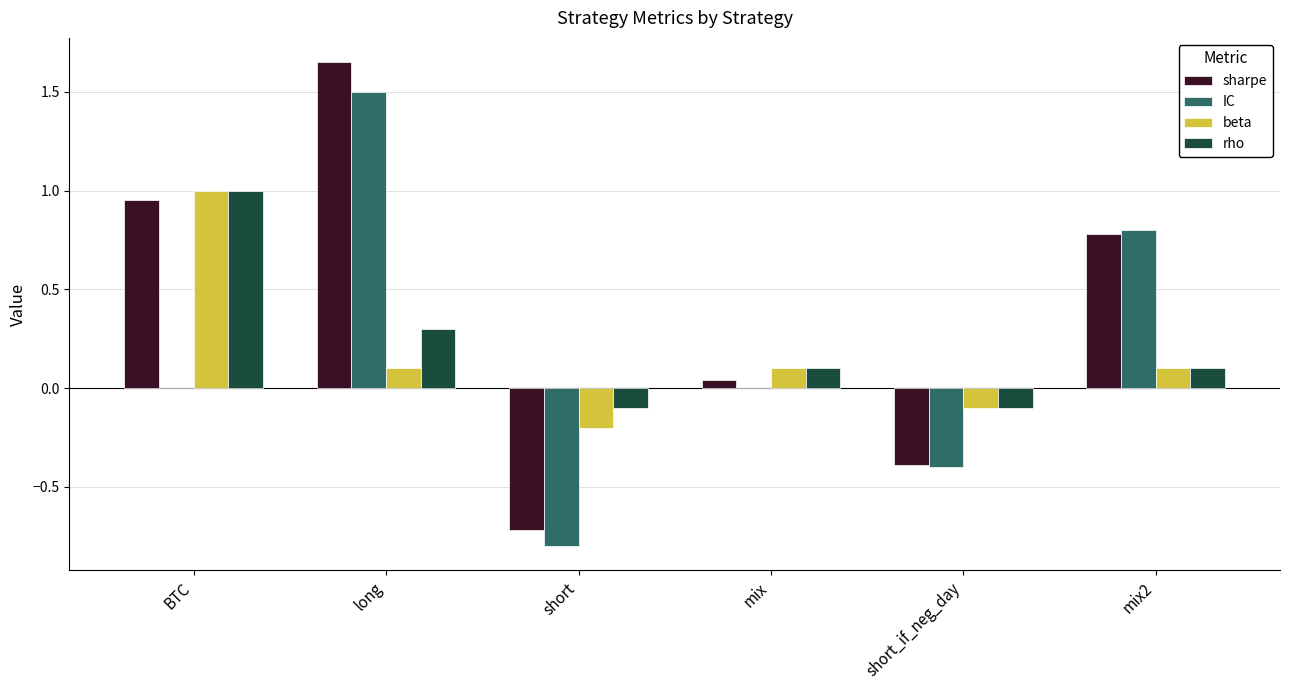

Between long and mix2, which series saw the biggest shift?

sharpe